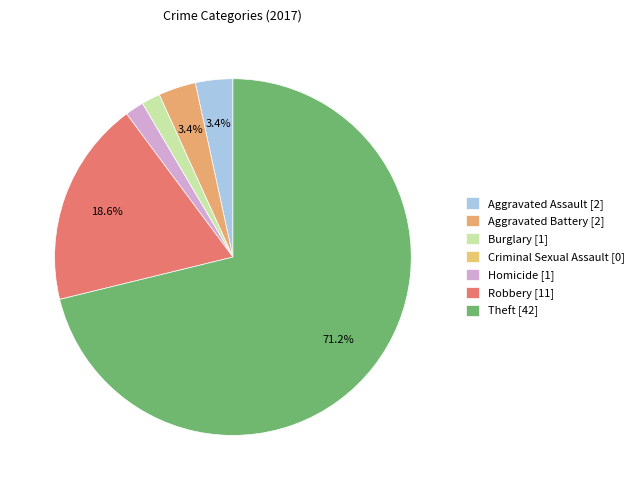

To the nearest percent, what is the average slice percentage?

14%